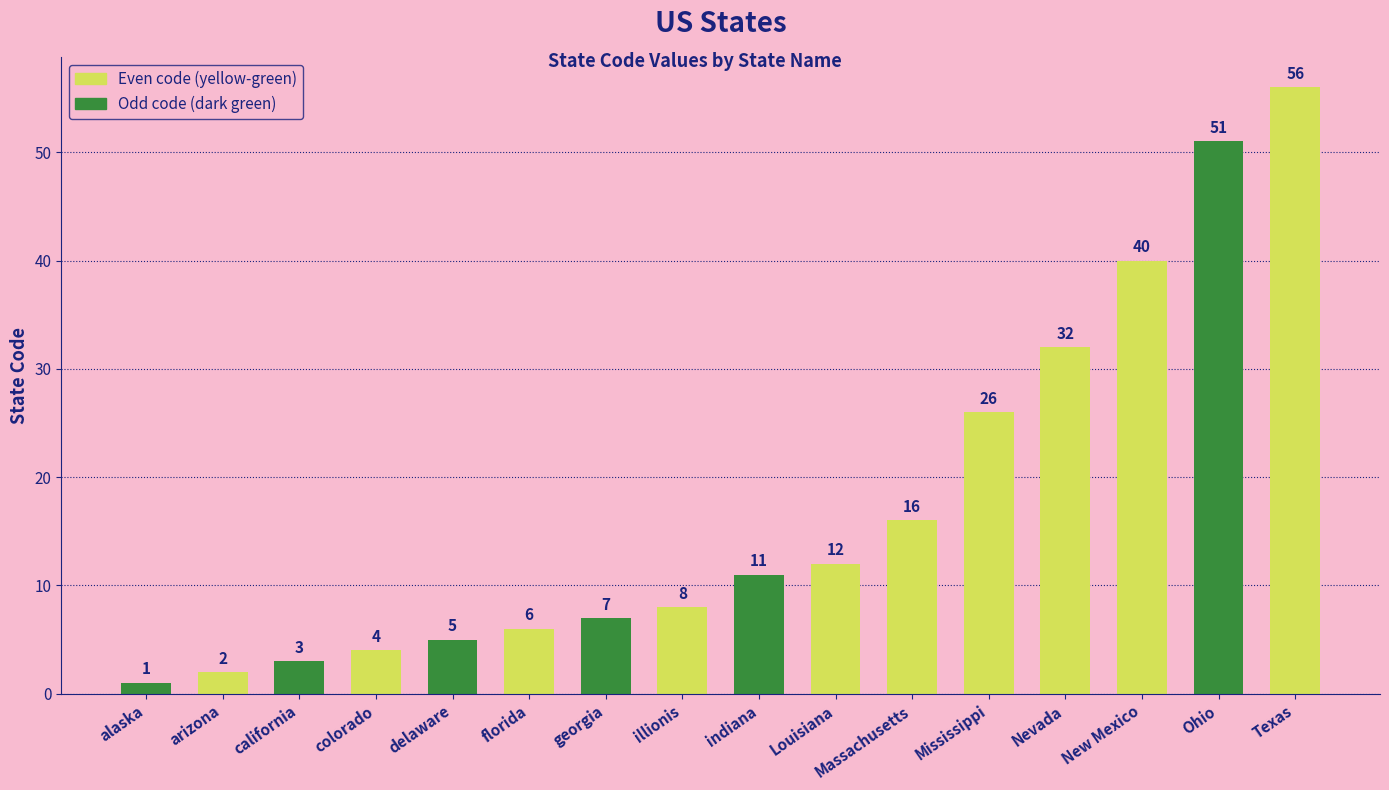

Where is the data nearest to the value 28?

Mississippi